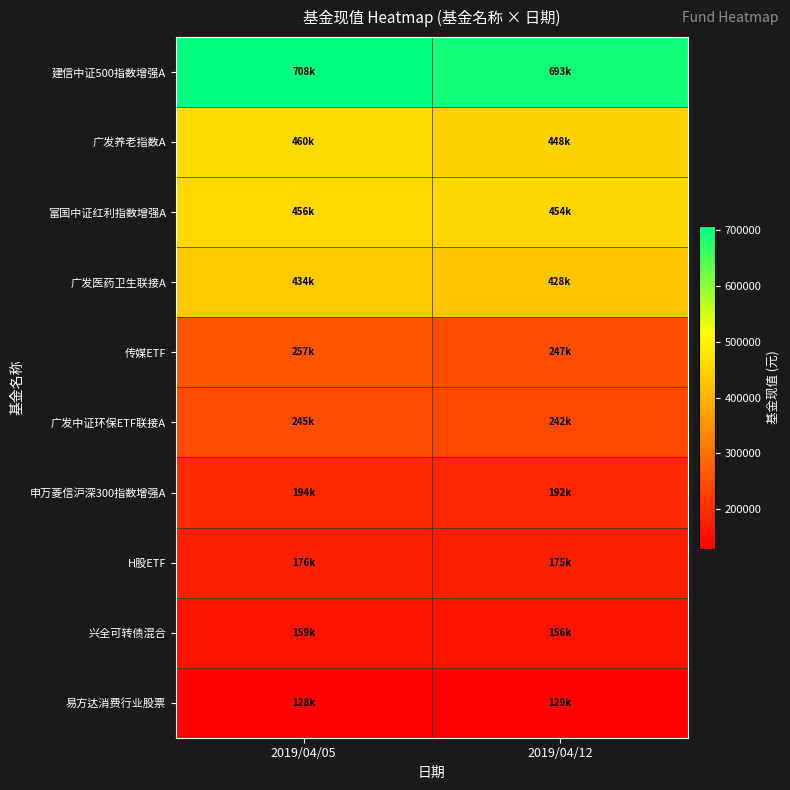

Reading left to right, list all the values displayed in this chart.

建信中证500指数增强A: 2019/04/05=708410.5	2019/04/12=692720.3
广发养老指数A: 2019/04/05=459564.8	2019/04/12=448257.9
富国中证红利指数增强A: 2019/04/05=456134.4	2019/04/12=453894.8
广发医药卫生联接A: 2019/04/05=434150.9	2019/04/12=427887.7
传媒ETF: 2019/04/05=256918.2	2019/04/12=247069.2
广发中证环保ETF联接A: 2019/04/05=245217.0	2019/04/12=241716.7
申万菱信沪深300指数增强A: 2019/04/05=194011.6	2019/04/12=191500.4
H股ETF: 2019/04/05=176185.8	2019/04/12=175474.8
兴全可转债混合: 2019/04/05=159354.5	2019/04/12=156061.2
易方达消费行业股票: 2019/04/05=128486.3	2019/04/12=128535.4